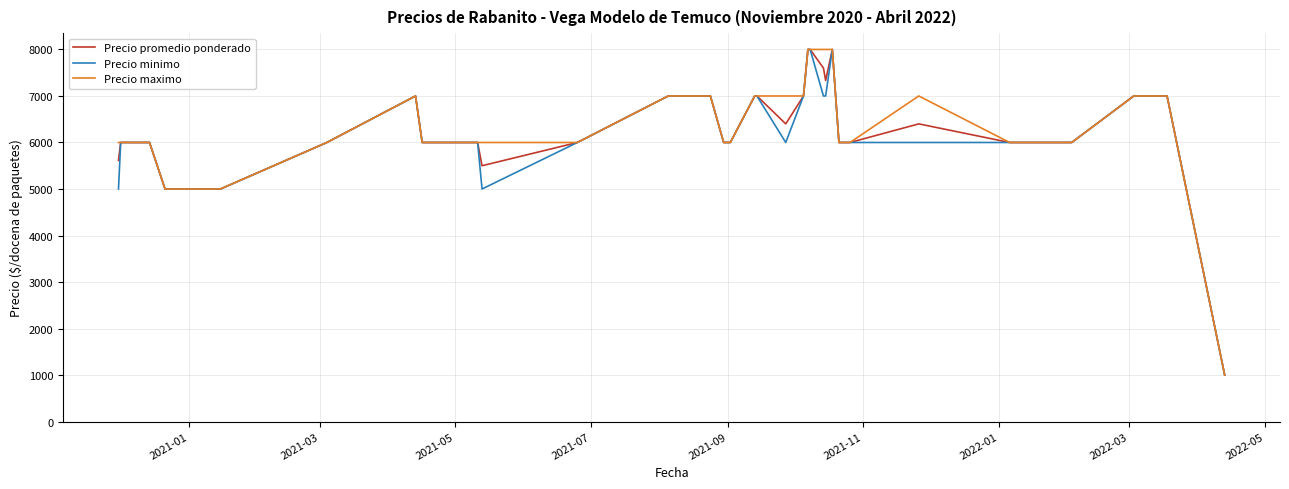

What is the smallest value displayed?

1000